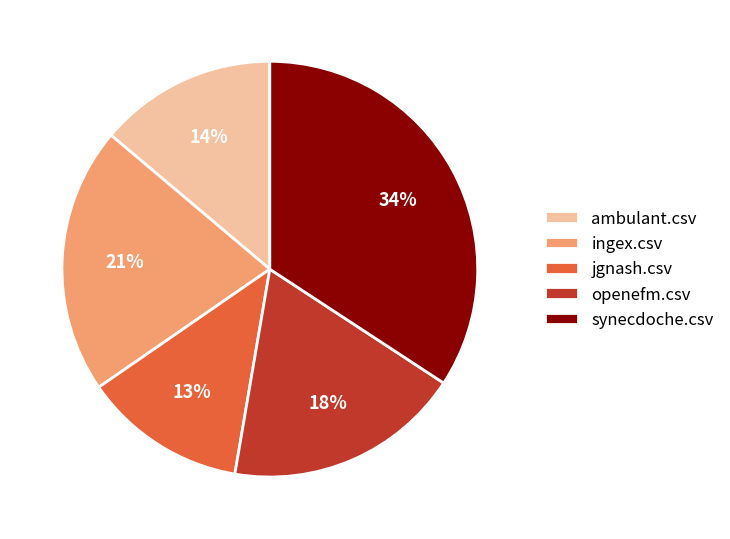

Which slice is the smallest?

jgnash.csv